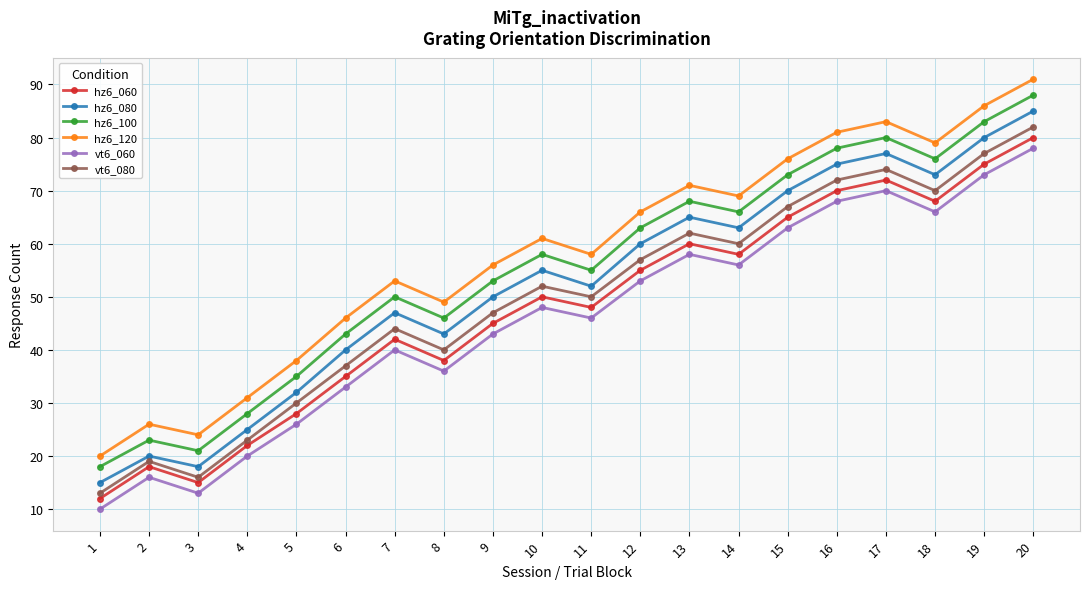

True or false: hz6_080 has more than 0 points higher than both neighbors.

True